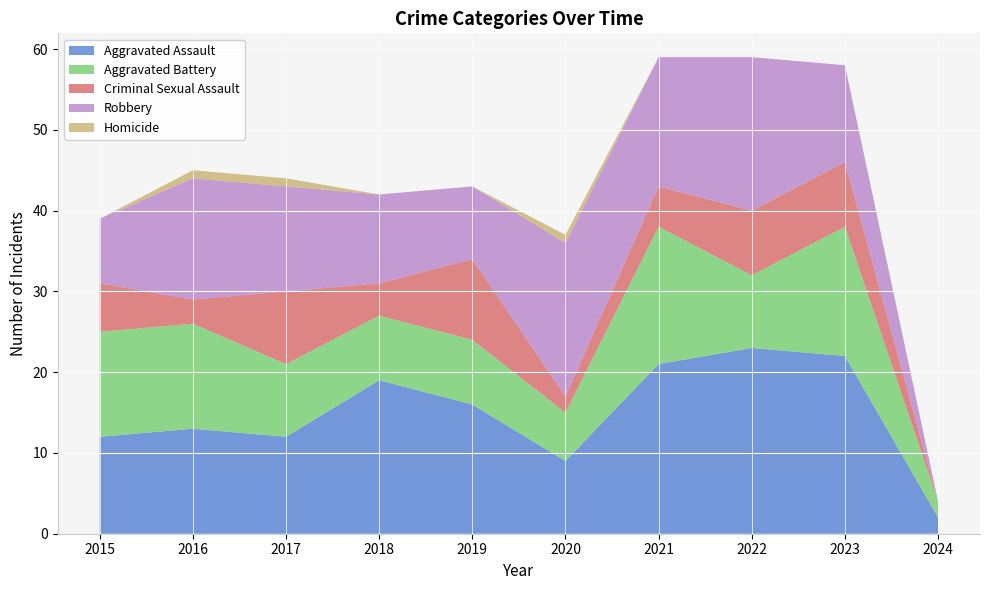

Reading left to right, transcribe all the data shown in this chart.

Aggravated Assault: 2015=12	2016=13	2017=12	2018=19	2019=16	2020=9	2021=21	2022=23	2023=22	2024=2
Aggravated Battery: 2015=13	2016=13	2017=9	2018=8	2019=8	2020=6	2021=17	2022=9	2023=16	2024=2
Criminal Sexual Assault: 2015=6	2016=3	2017=9	2018=4	2019=10	2020=2	2021=5	2022=8	2023=8	2024=0
Robbery: 2015=8	2016=15	2017=13	2018=11	2019=9	2020=19	2021=16	2022=19	2023=12	2024=0
Homicide: 2015=0	2016=1	2017=1	2018=0	2019=0	2020=1	2021=0	2022=0	2023=0	2024=0